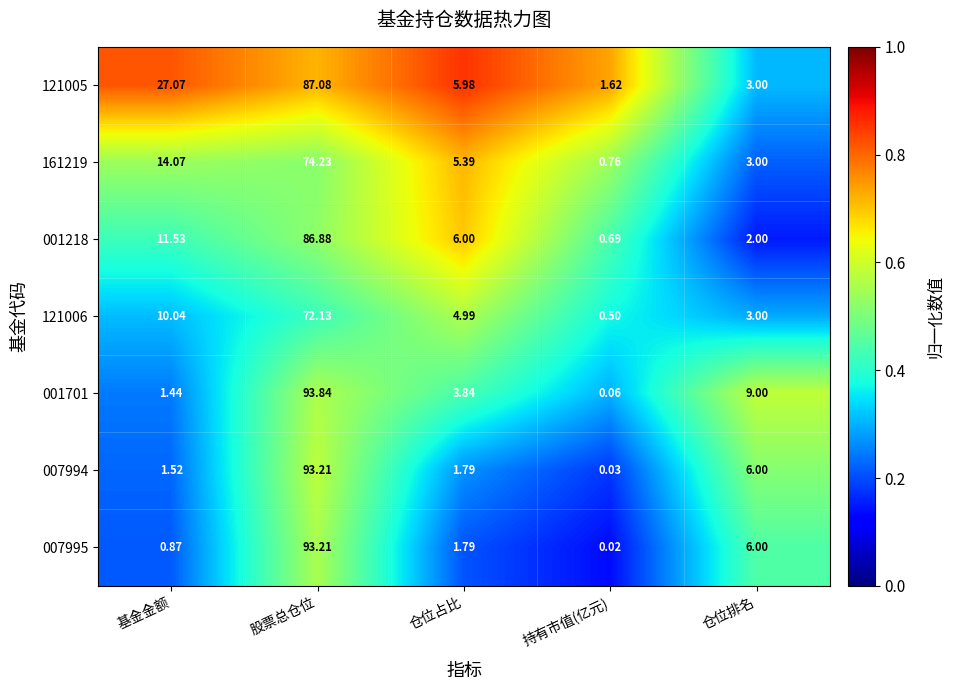

What is the greatest value displayed?

93.8